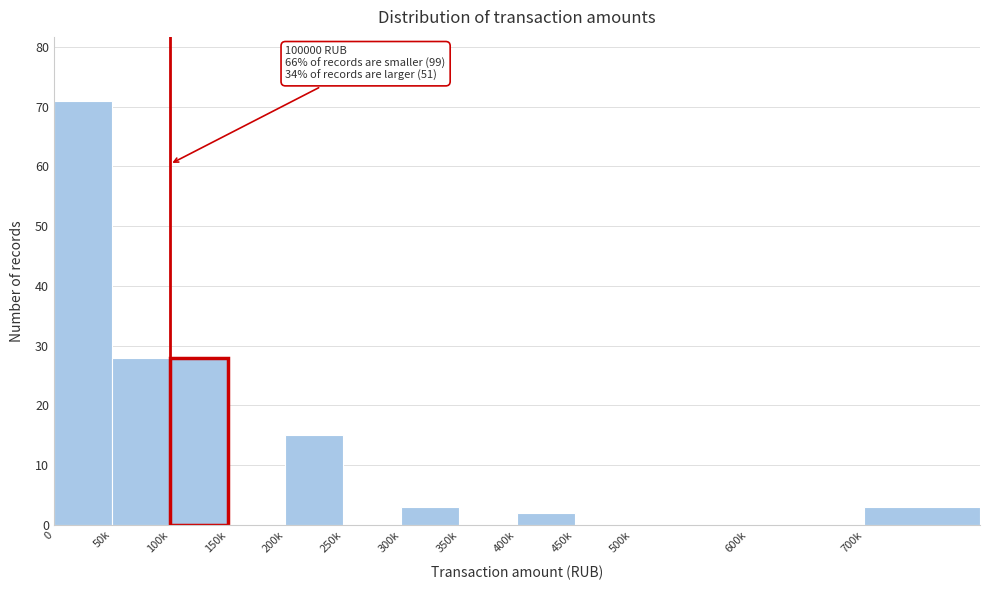

Reading left to right, transcribe all the data shown in this chart.

0=71	50k=28	100k=28	150k=0	200k=15	250k=0	300k=3	350k=0	400k=2	450k=0	500k=0	600k=0	700k=3